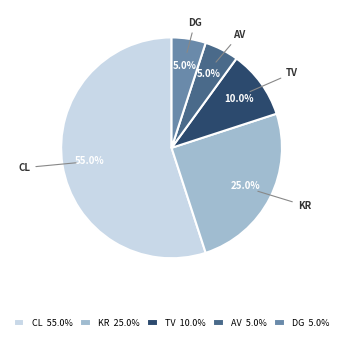

Combined, what portion of the pie is CL and TV?

65.0%